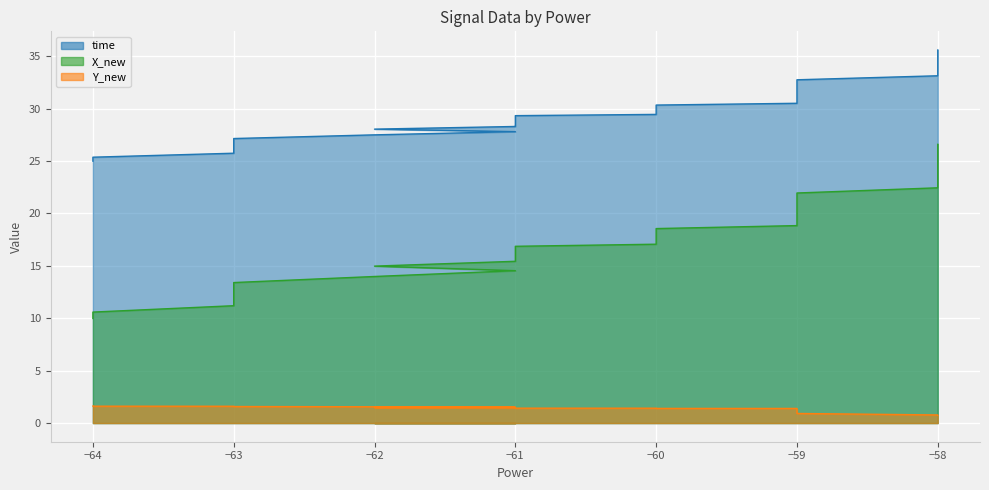

Does the chart display data point markers on the line(s)?

No